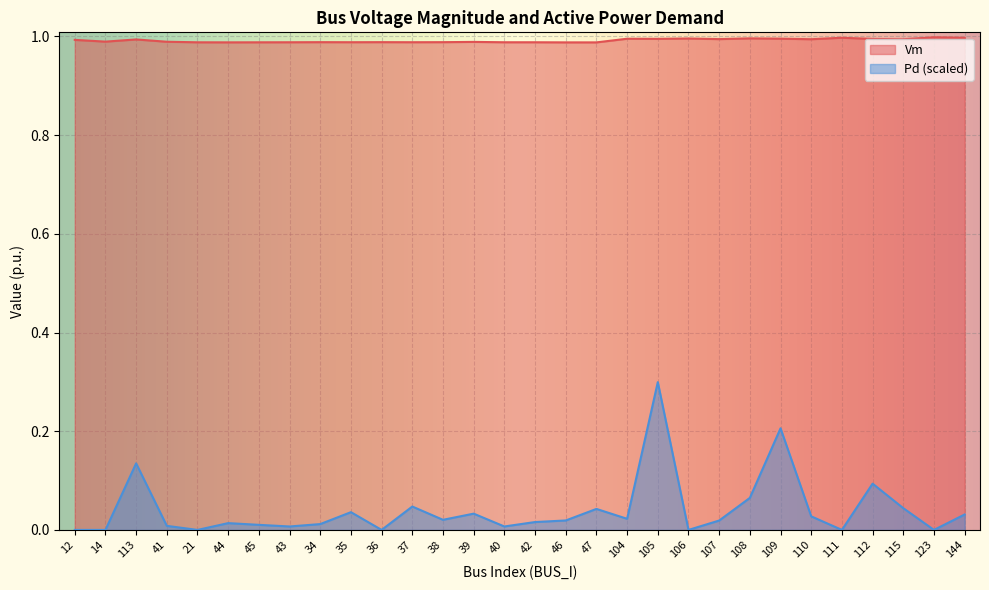

At which category is the sum across all series the highest?

105